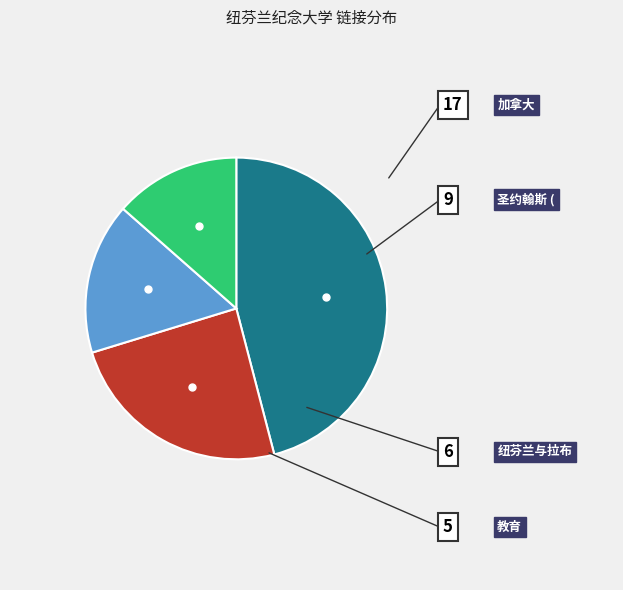

Count the number of slices in the pie.

4